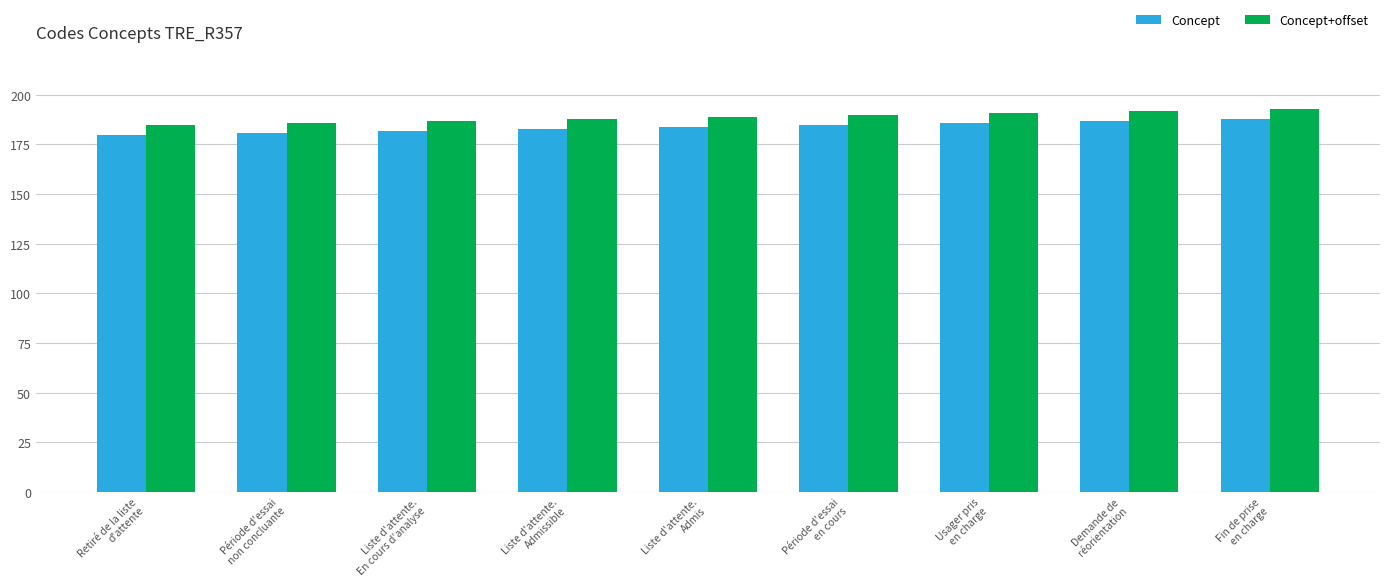

What is the total value across all series at Demande de
réorientation?

379